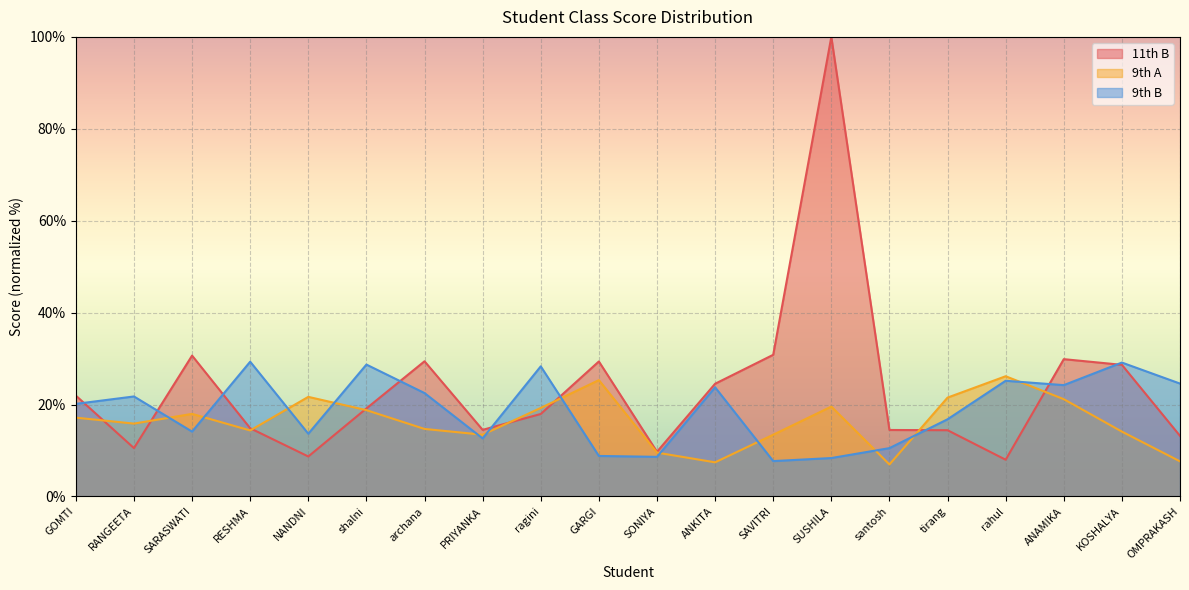

Reading left to right, list all the values displayed in this chart.

11th B: 21.9	10.5	30.6	14.8	8.7	19.2	29.4	14.5	17.9	29.4	9.7	24.5	30.8	100.0	14.5	14.4	8.0	29.9	28.6	13.2
9th A: 17.1	15.9	18.0	14.4	21.7	18.8	14.7	13.4	19.3	25.3	9.5	7.4	13.4	19.6	7.0	21.5	26.2	21.2	14.1	7.6
9th B: 20.1	21.8	14.1	29.3	13.6	28.7	22.5	12.6	28.3	8.8	8.6	23.8	7.7	8.4	10.5	16.8	25.2	24.2	29.1	24.6